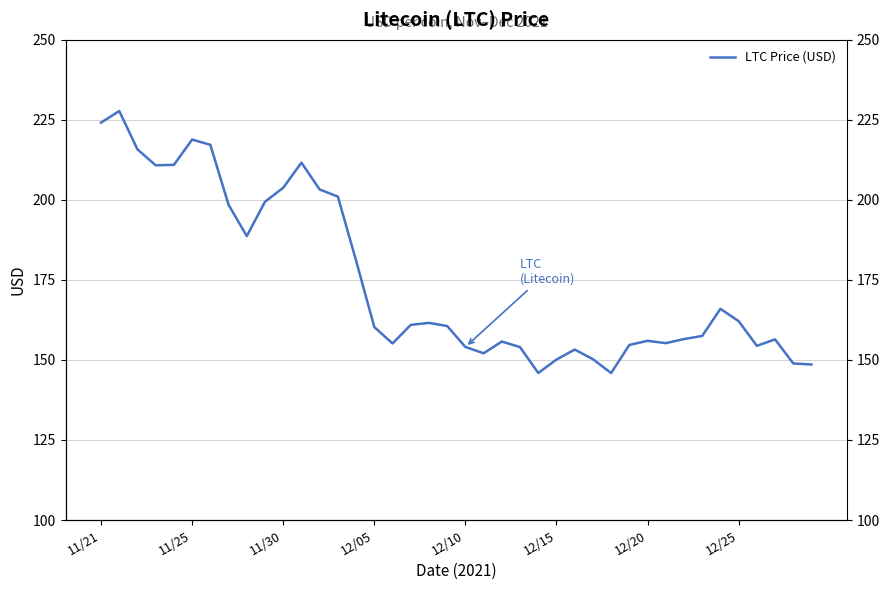

What is the value of the 30th point from the left?

154.7